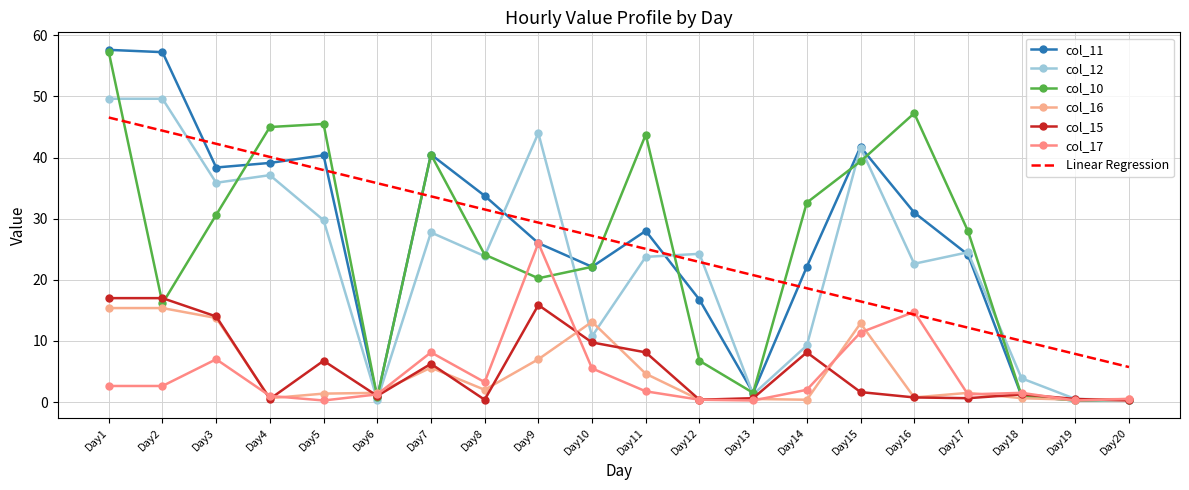

True or false: col_10 has more than 2 interior local peaks.

True